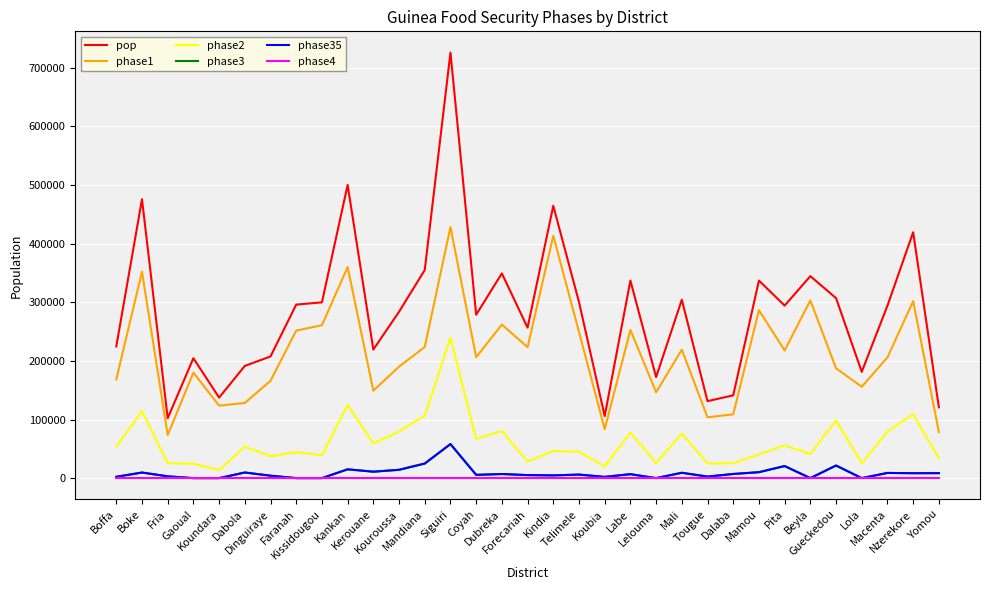

Reading left to right, extract all data points from this chart.

pop: 224654.3	475846.6	102191.0	204606.1	137354.4	191423.0	207625.0	296079.0	299892.0	500238.2	219332.3	283883.9	355078.4	726012.7	278844.1	349317.8	256737.2	464577.0	300558.9	105858.1	337048.6	172328.7	304354.8	131337.1	141267.7	337094.0	294346.0	344598.2	307113.1	181302.9	294267.8	419489.4	120865.4
phase1: 168490.7	352126.5	73577.5	180053.3	123619.0	128253.4	166100.0	251667.2	260906.0	360171.5	149146.0	190202.2	223699.4	428347.5	206344.6	261988.4	223361.4	413473.6	249463.9	83627.9	252786.4	146479.4	219135.5	103756.3	108776.1	286530.0	217816.1	303246.5	187339.0	155920.5	205987.5	302032.3	78562.5
phase2: 53917.0	114203.2	25547.8	24552.7	13735.4	53598.4	37372.5	44411.9	38986.0	125059.6	59219.7	79487.5	106523.5	239584.2	66922.6	80343.1	28241.1	46457.7	45083.8	20113.0	77521.2	25849.3	76088.7	24954.1	25428.2	40451.3	55925.7	41351.8	98276.2	25382.4	79452.3	109067.2	33842.3
phase3: 2246.5	9516.9	3065.7	0.0	0.0	9571.2	4152.5	0.0	0.0	15007.1	10966.6	14194.2	24855.5	58081.0	5576.9	6986.4	5134.7	4645.8	6011.2	2117.2	6741.0	0.0	9130.6	2626.7	7063.4	10112.8	20604.2	0.0	21497.9	0.0	8828.0	8389.8	8460.6
phase35: 2246.5	9516.9	3065.7	0.0	0.0	9571.2	4152.5	0.0	0.0	15007.1	10966.6	14194.2	24855.5	58081.0	5576.9	6986.4	5134.7	4645.8	6011.2	2117.2	6741.0	0.0	9130.6	2626.7	7063.4	10112.8	20604.2	0.0	21497.9	0.0	8828.0	8389.8	8460.6
phase4: 0.0	0.0	0.0	0.0	0.0	0.0	0.0	0.0	0.0	0.0	0.0	0.0	0.0	0.0	0.0	0.0	0.0	0.0	0.0	0.0	0.0	0.0	0.0	0.0	0.0	0.0	0.0	0.0	0.0	0.0	0.0	0.0	0.0